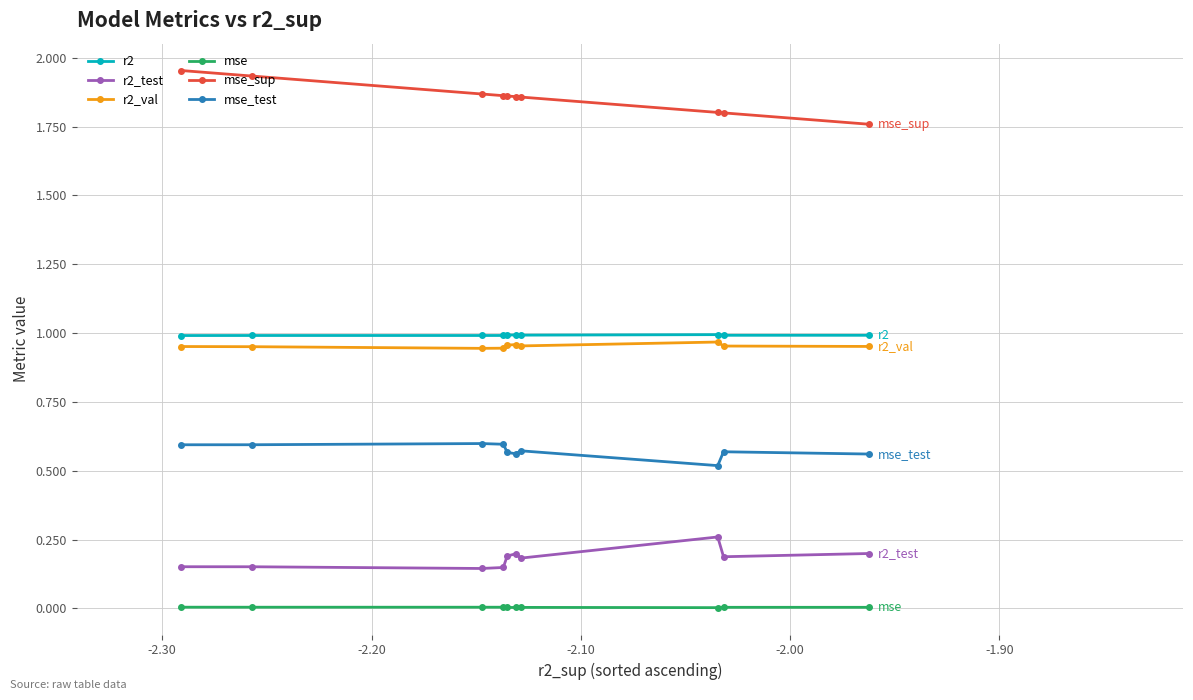

True or false: mse_test and r2 intersect in this chart.

False